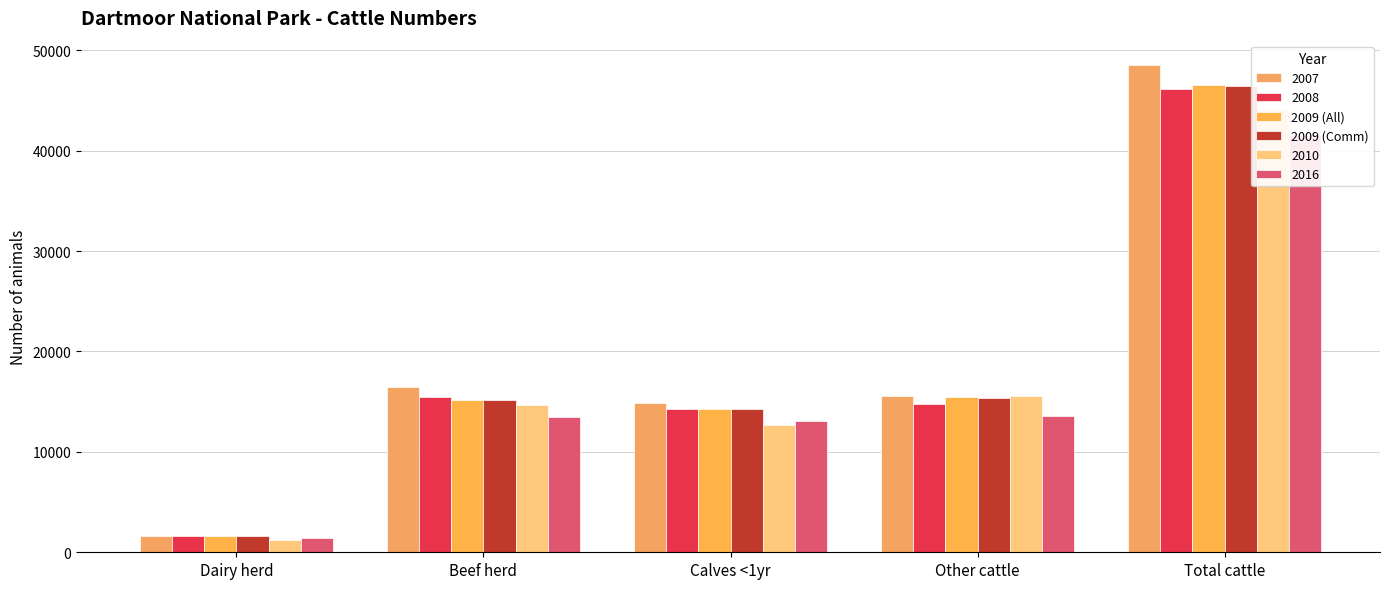

Is it true that 2009 (Comm) equals 14228.0 at Calves <1yr?

True